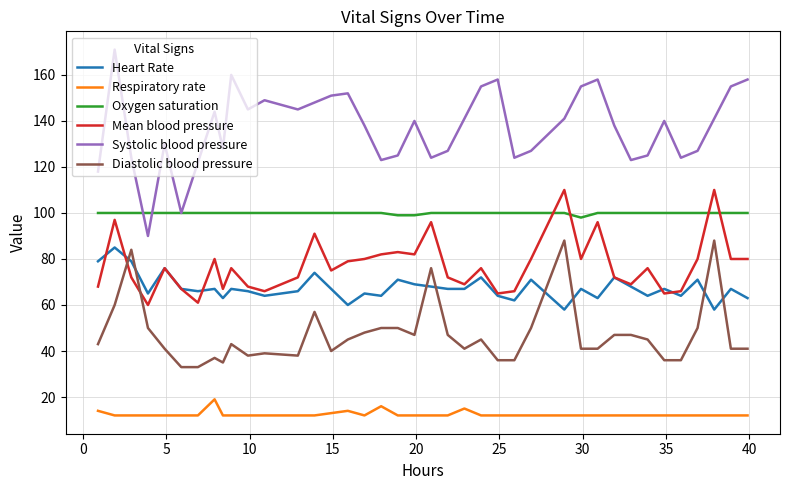

True or false: Oxygen saturation and Diastolic blood pressure cross at least once.

False